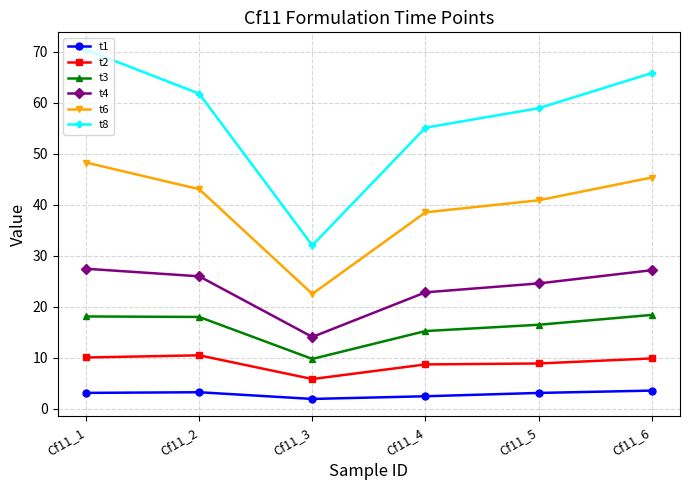

True or false: t4 and t3 intersect in this chart.

False